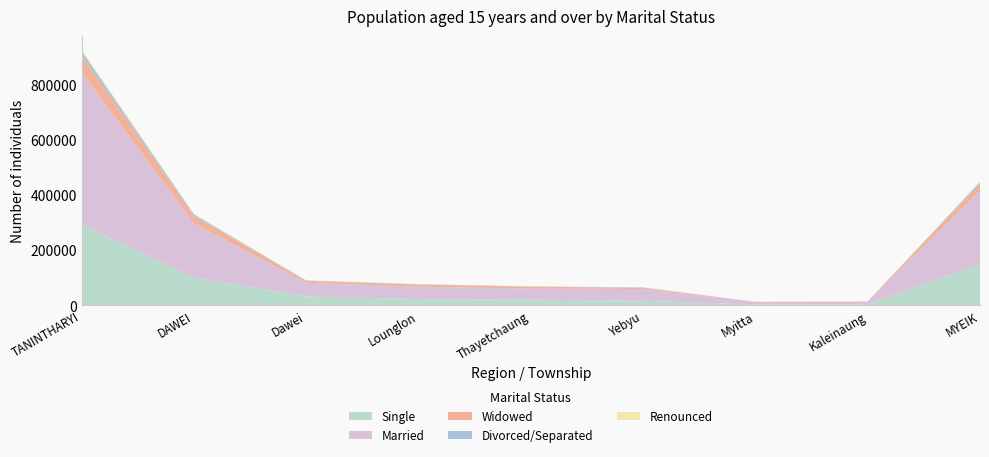

Reading right to left, transcribe all the data shown in this chart.

Single: MYEIK=151079	Kaleinaung=3839	Myitta=3637	Yebyu=17304	Thayetchaung=20936	Lounglon=23269	Dawei=32833	DAWEI=101818	TANINTHARYI=294257
Married: MYEIK=263026	Kaleinaung=9730	Myitta=8569	Yebyu=42410	Thayetchaung=40332	Lounglon=44865	Dawei=49690	DAWEI=195596	TANINTHARYI=552343
Widowed: MYEIK=26403	Kaleinaung=677	Myitta=822	Yebyu=4556	Thayetchaung=6488	Lounglon=7678	Dawei=6826	DAWEI=27047	TANINTHARYI=60506
Divorced/Separated: MYEIK=7163	Kaleinaung=341	Myitta=257	Yebyu=1350	Thayetchaung=1262	Lounglon=1306	Dawei=1380	DAWEI=5896	TANINTHARYI=15944
Renounced: MYEIK=3178	Kaleinaung=71	Myitta=34	Yebyu=482	Thayetchaung=513	Lounglon=804	Dawei=1123	DAWEI=3027	TANINTHARYI=7324